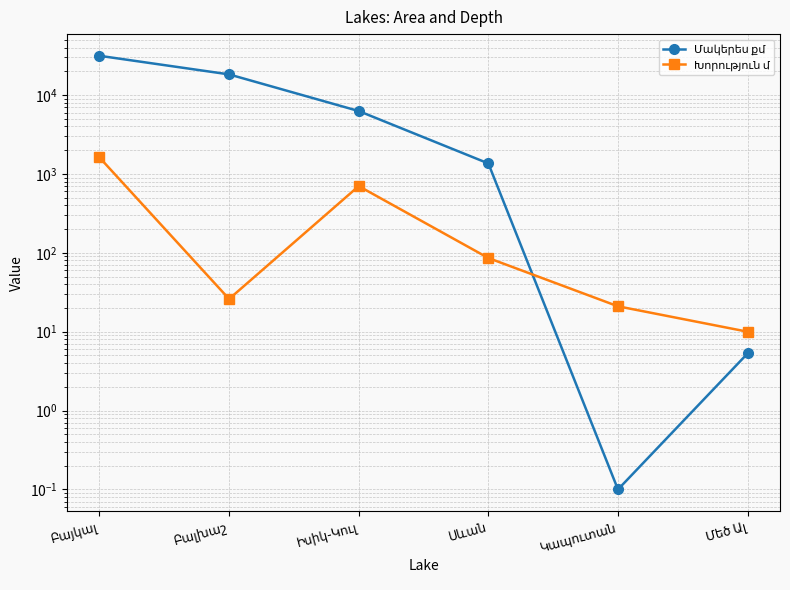

Rank the series by their maximum value, from lowest to highest.

Խորություն մ, Մակերես քմ